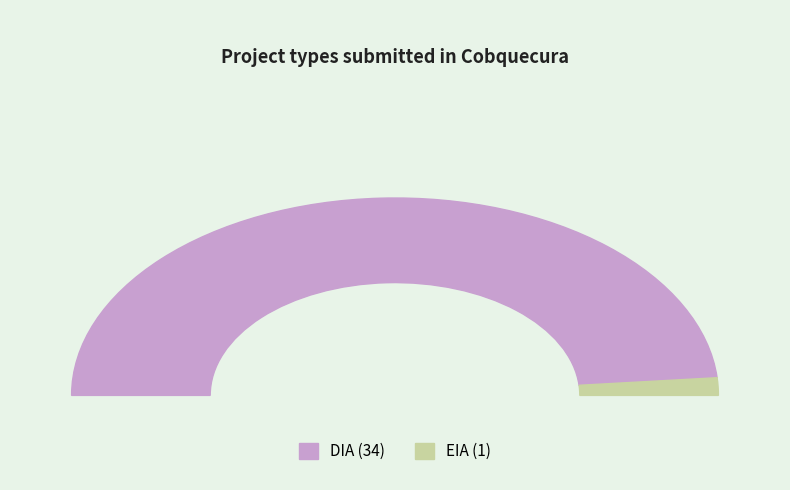

To the nearest percent, what is the average slice percentage?

50%